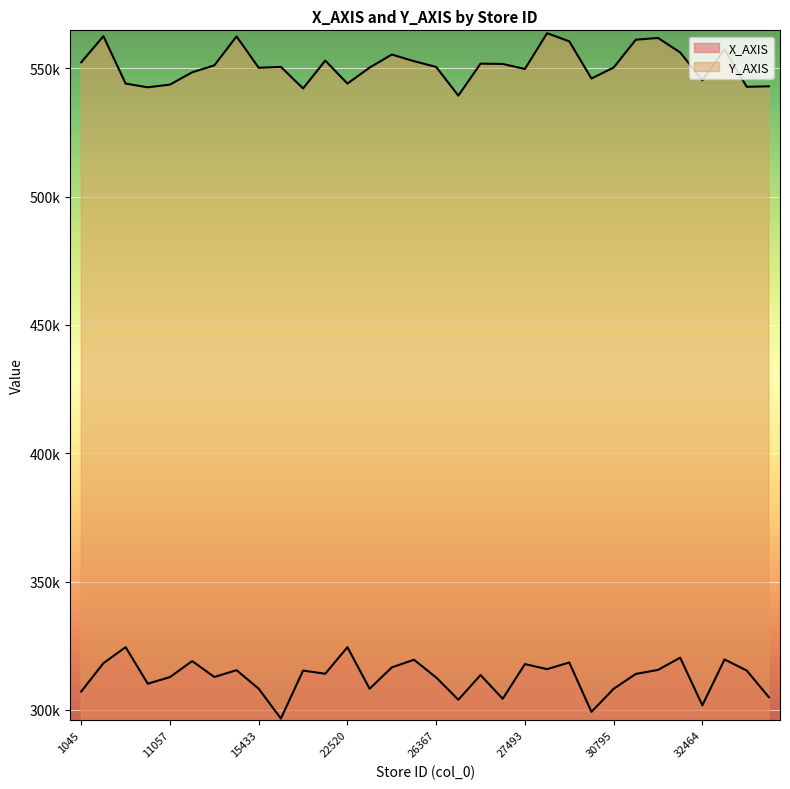

At 23071, list the series in order from smallest to largest.

X_AXIS, Y_AXIS